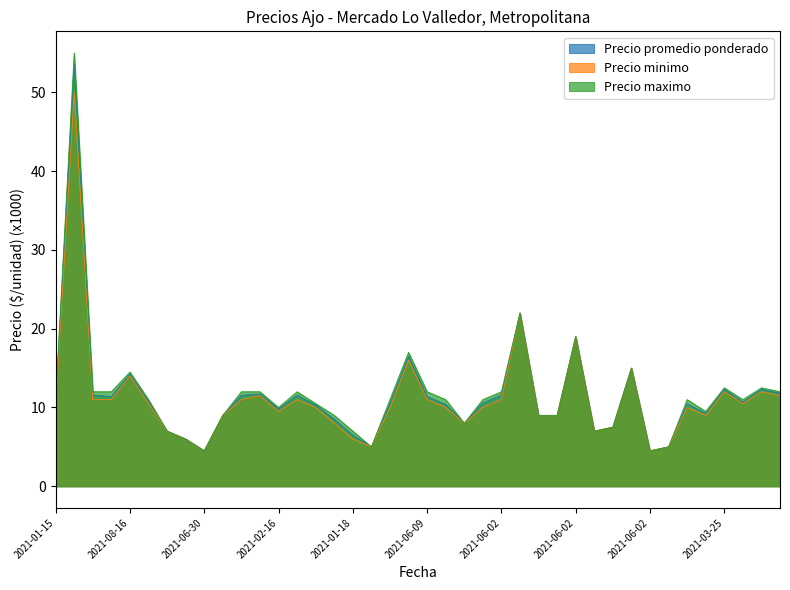

True or false: Precio minimo and Precio maximo cross at least once.

False